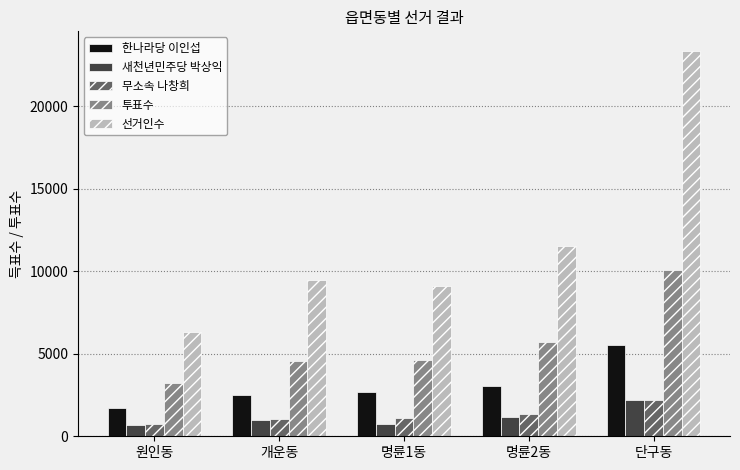

What is the value of the 선거인수 bar at the 4th from the left?

11496